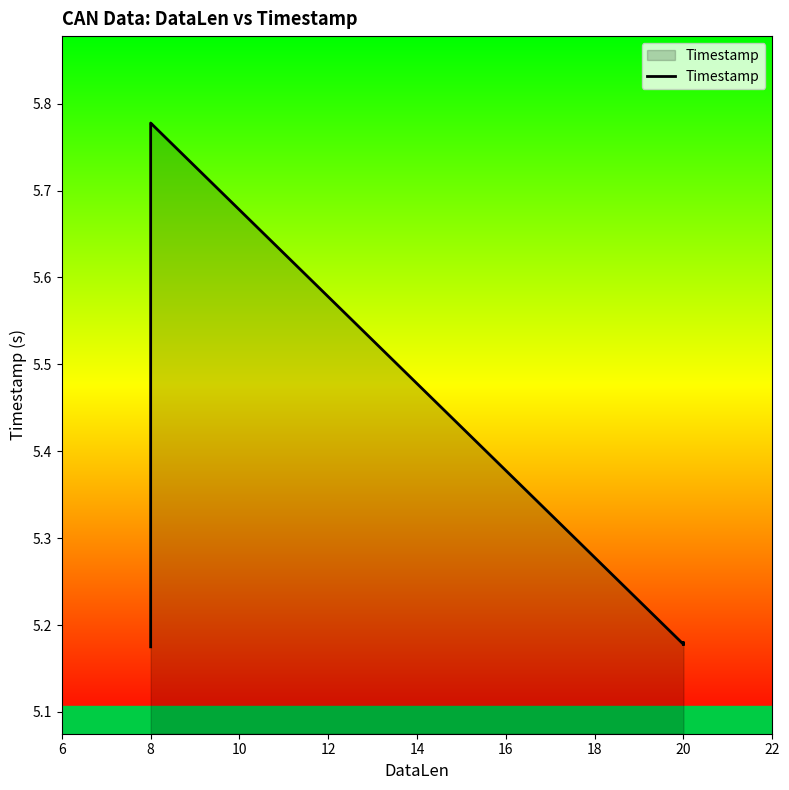

True or false: the data shows 9.9 at 8.

False